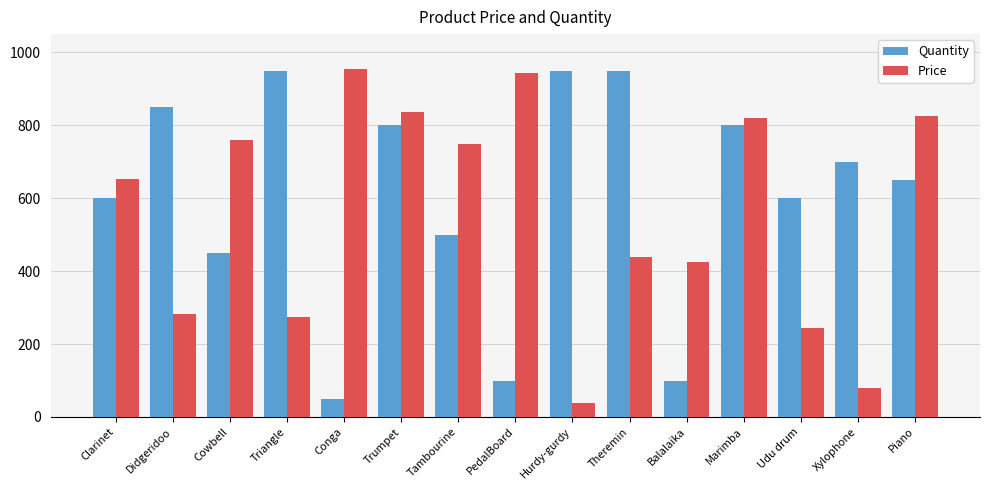

Is it true that Price equals 79.1 at Xylophone?

True